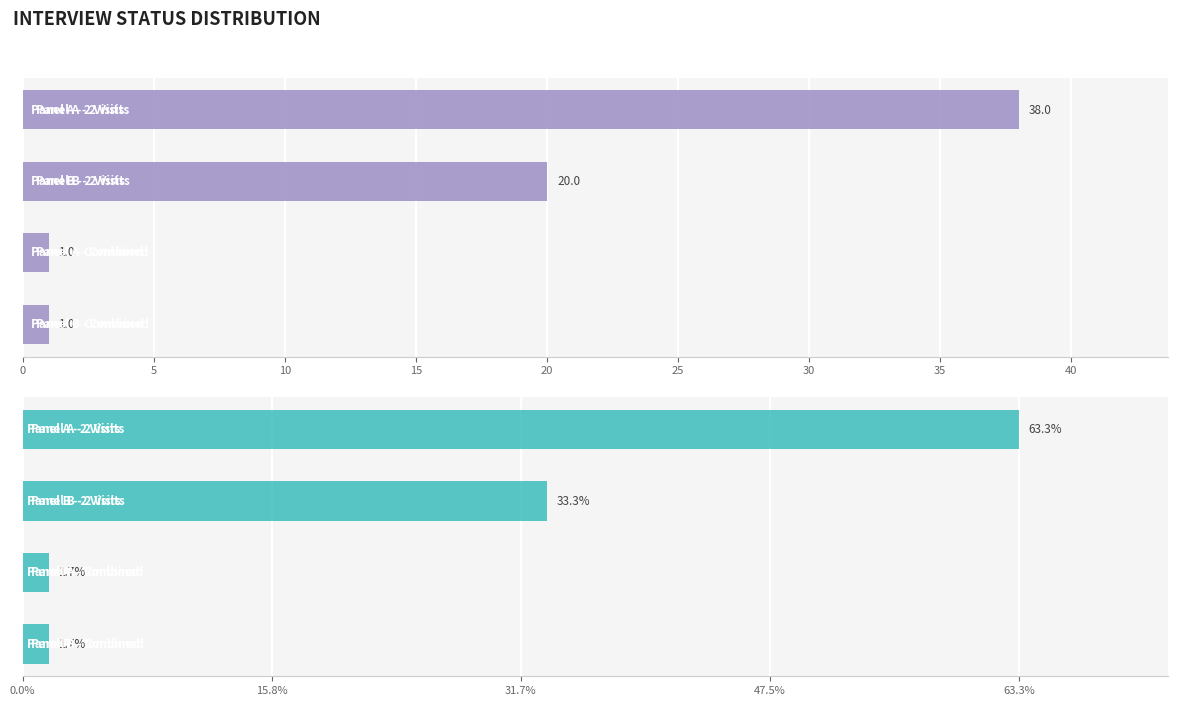

Reading right to left, what are all the values shown in this chart?

Count: 1.0	1.0	20.0	38.0
Percentage: 1.7	1.7	33.3	63.3